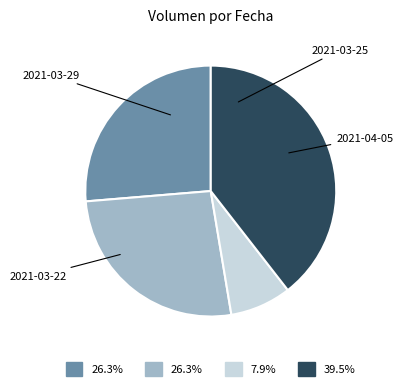

Is 2021-03-25 the majority of the pie?

No